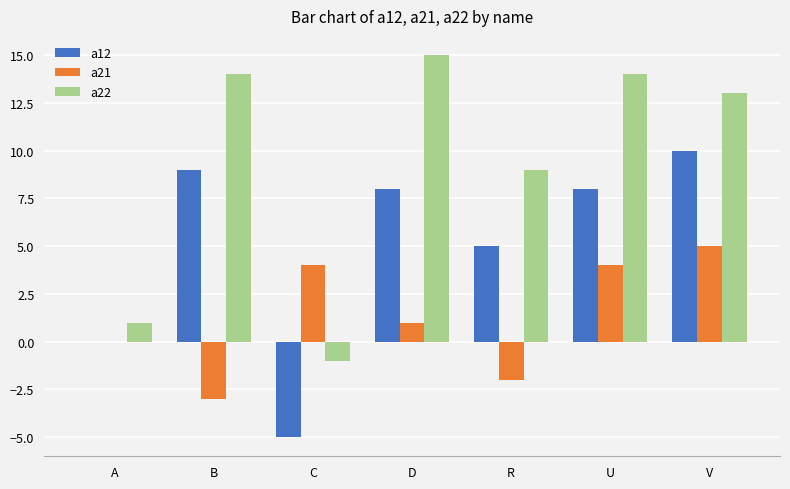

Reading left to right, transcribe all the data shown in this chart.

a12: 0	9	-5	8	5	8	10
a21: 0	-3	4	1	-2	4	5
a22: 1	14	-1	15	9	14	13